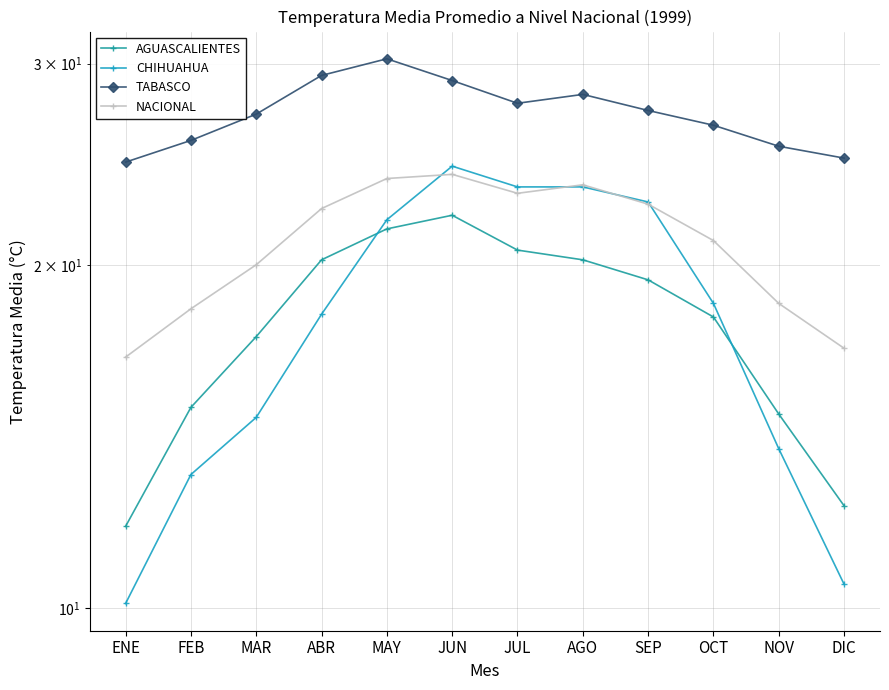

Where does the CHIHUAHUA series first go above 18?

ABR